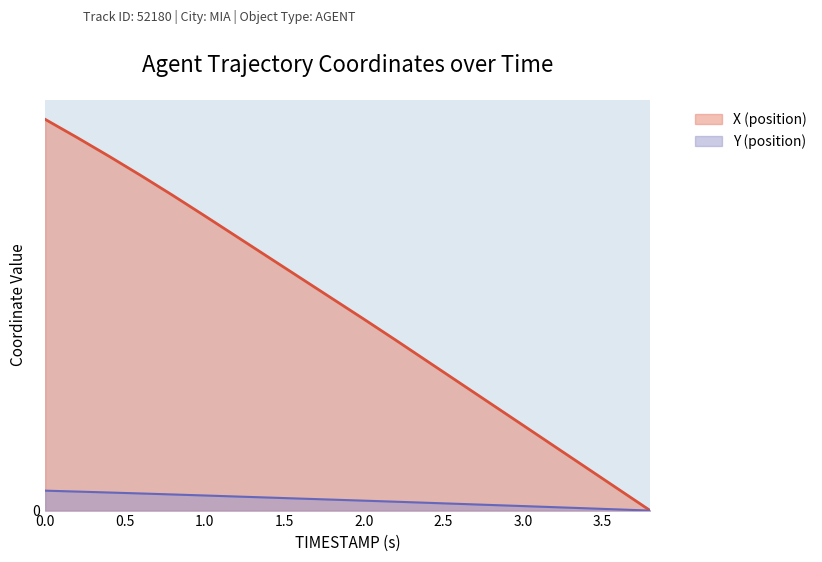

How many data points does each series have?

20